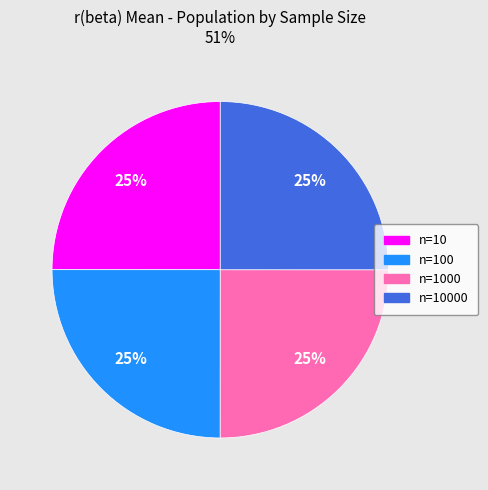

Is there a majority slice in this chart?

No